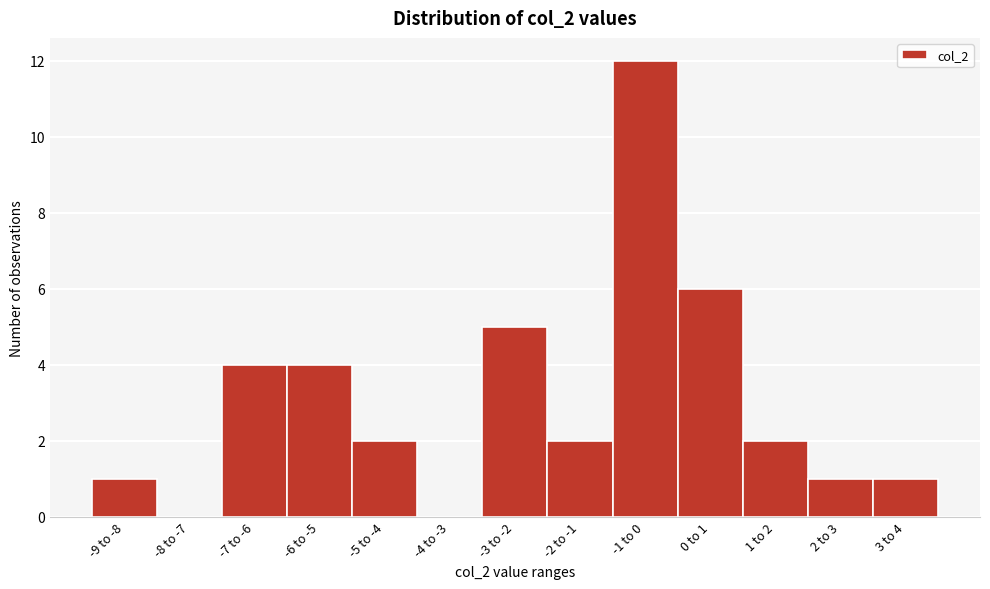

Reading left to right, what are all the values shown in this chart?

-9 to -8=1	-8 to -7=0	-7 to -6=4	-6 to -5=4	-5 to -4=2	-4 to -3=0	-3 to -2=5	-2 to -1=2	-1 to 0=12	0 to 1=6	1 to 2=2	2 to 3=1	3 to 4=1